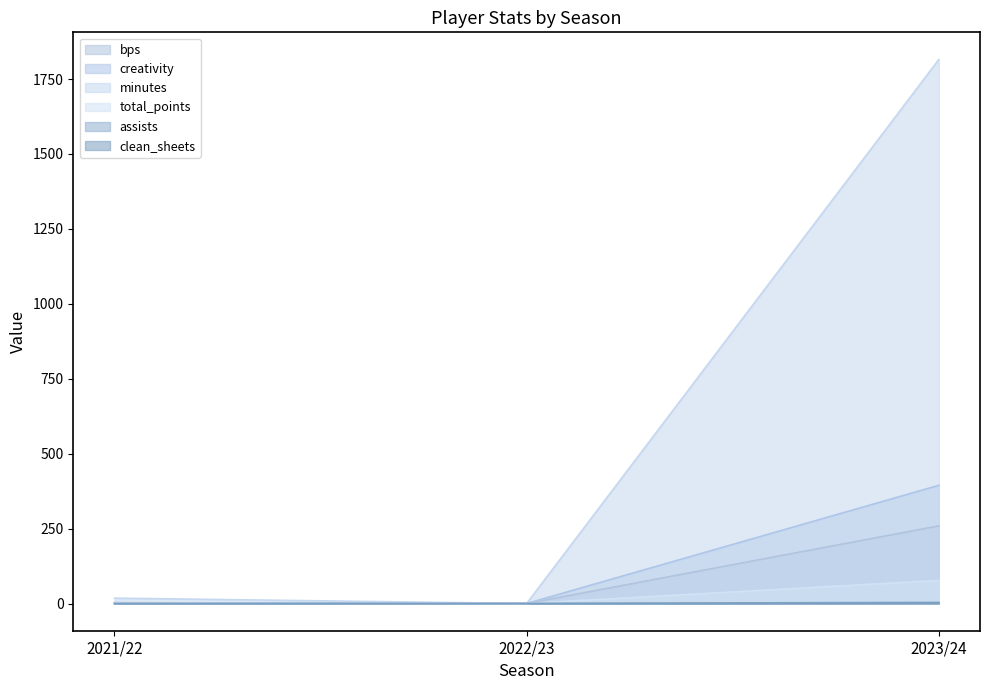

Which has a higher value, 2021/22 or 2022/23?

2021/22